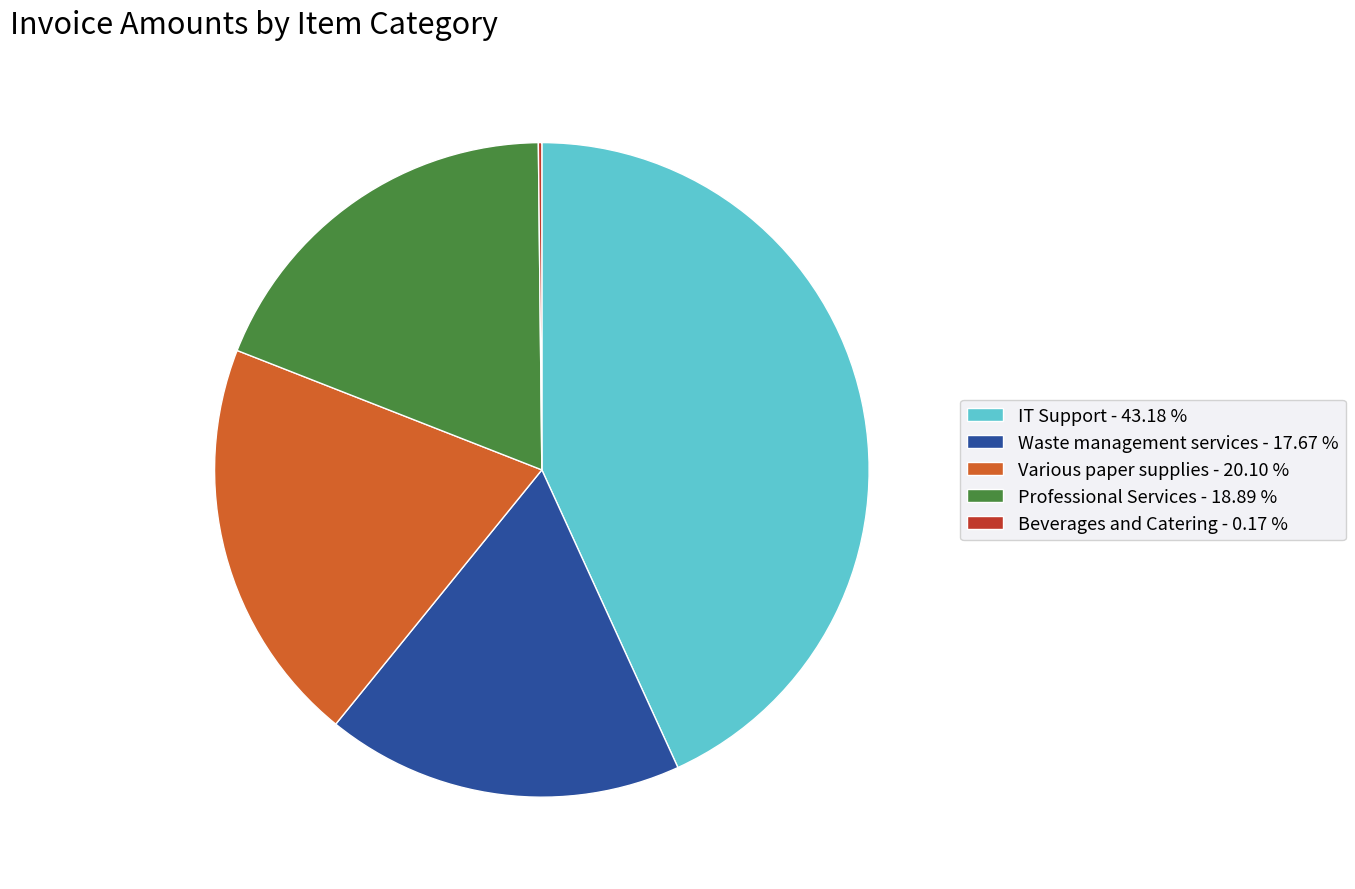

Does any single category account for the majority?

No